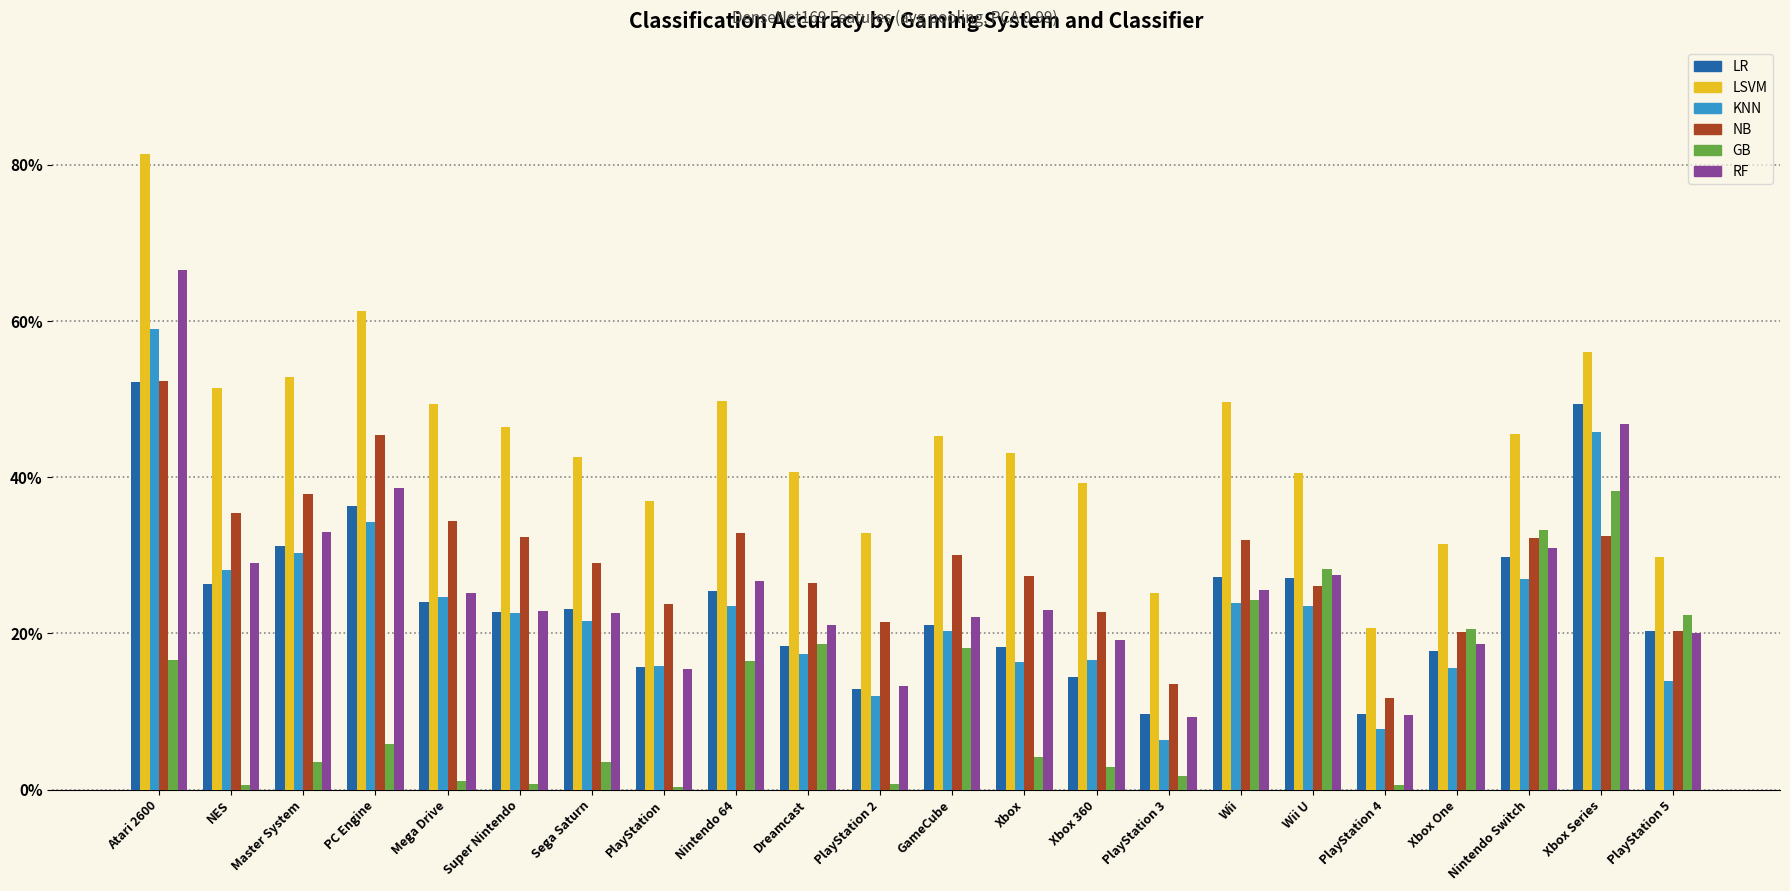

What are all the series names shown in the legend?

LR, LSVM, KNN, NB, GB, RF